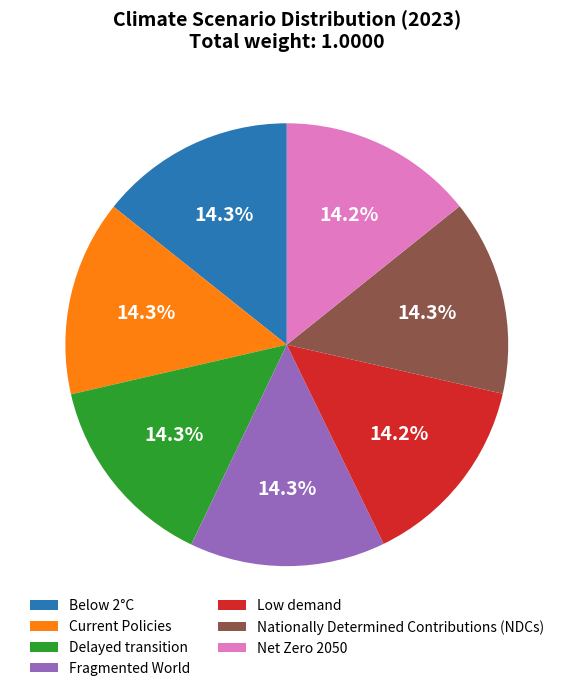

How many segments does this pie chart have?

7